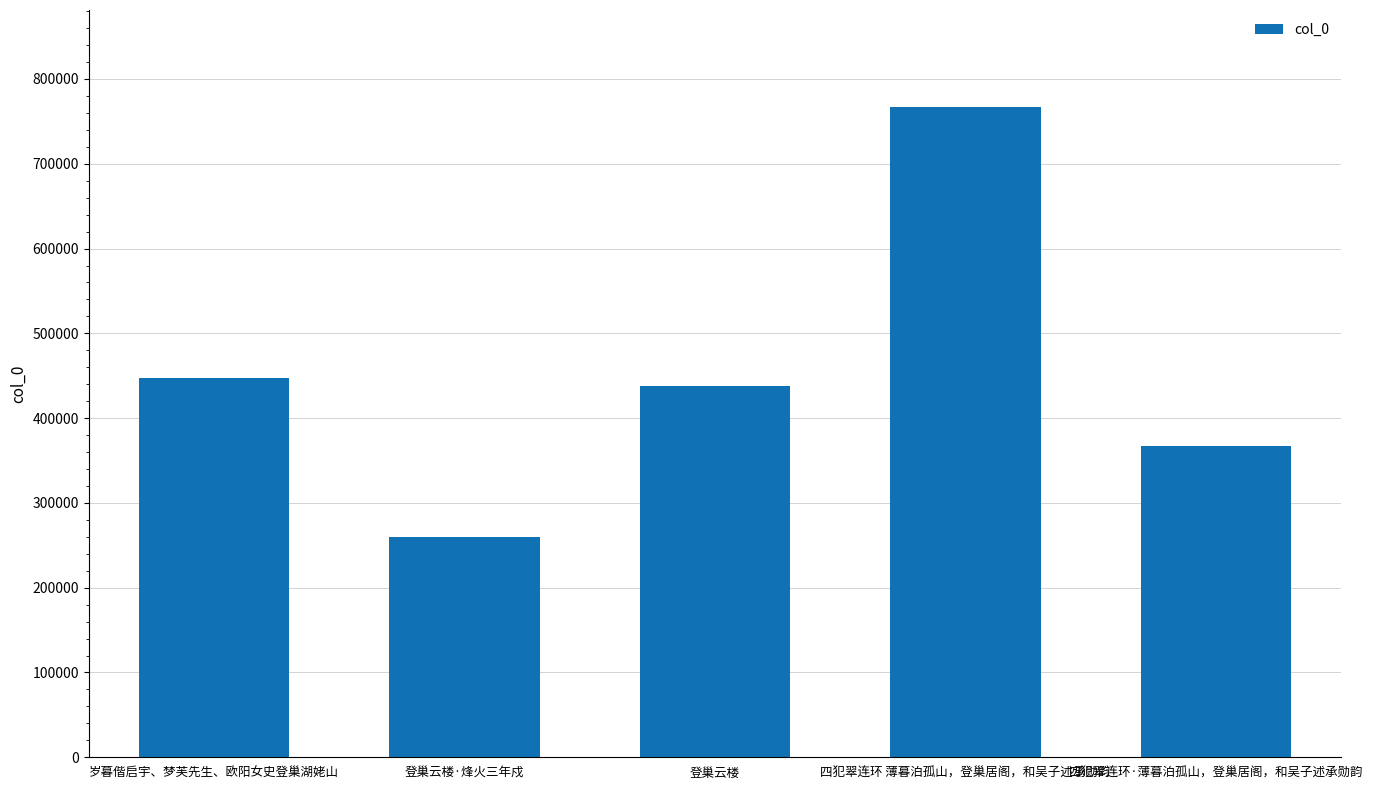

The value at 登巢云楼 is 757116. True or false?

False